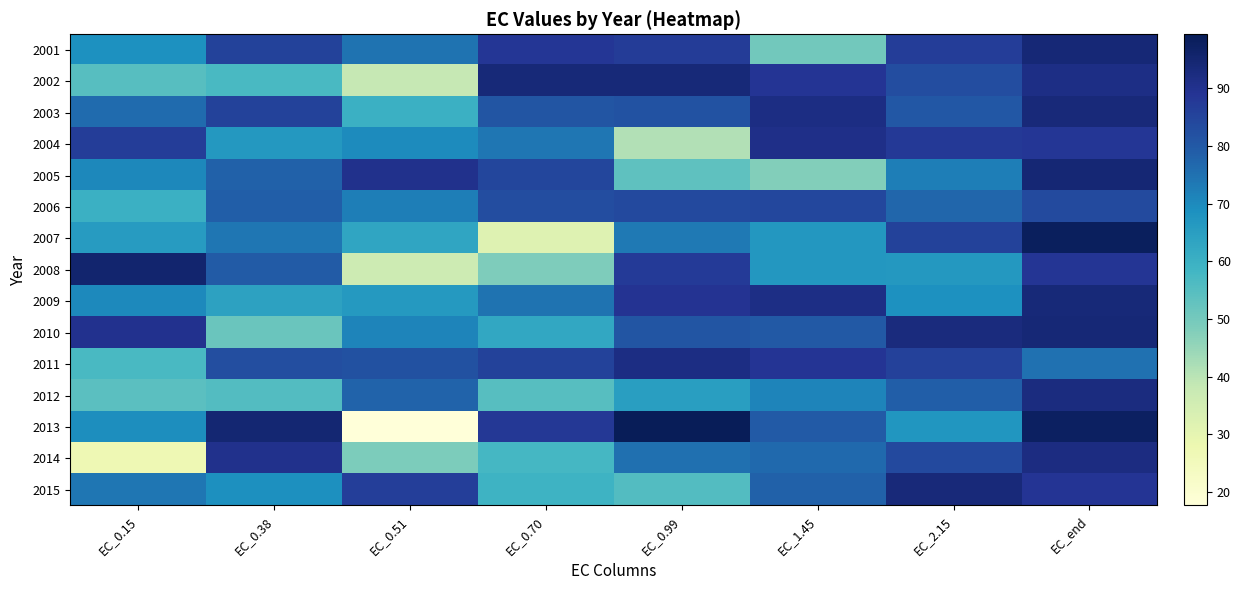

Reading left to right, extract all data points from this chart.

2001: EC_0.15=68.7	EC_0.38=85.4	EC_0.51=74.8	EC_0.70=88.4	EC_0.99=87.0	EC_1.45=50.5	EC_2.15=86.8	EC_end=94.2
2002: EC_0.15=54.7	EC_0.38=57.0	EC_0.51=38.3	EC_0.70=93.7	EC_0.99=93.7	EC_1.45=88.9	EC_2.15=83.0	EC_end=91.6
2003: EC_0.15=76.3	EC_0.38=85.5	EC_0.51=60.0	EC_0.70=80.9	EC_0.99=81.8	EC_1.45=91.8	EC_2.15=80.2	EC_end=93.6
2004: EC_0.15=86.7	EC_0.38=66.8	EC_0.51=69.8	EC_0.70=74.2	EC_0.99=41.2	EC_1.45=90.8	EC_2.15=87.6	EC_end=88.5
2005: EC_0.15=70.6	EC_0.38=78.1	EC_0.51=90.4	EC_0.70=84.5	EC_0.99=53.7	EC_1.45=47.9	EC_2.15=72.2	EC_end=94.3
2006: EC_0.15=60.0	EC_0.38=78.8	EC_0.51=72.4	EC_0.70=82.9	EC_0.99=84.0	EC_1.45=84.2	EC_2.15=77.0	EC_end=83.6
2007: EC_0.15=65.8	EC_0.38=74.2	EC_0.51=63.0	EC_0.70=31.9	EC_0.99=73.4	EC_1.45=66.8	EC_2.15=85.4	EC_end=98.2
2008: EC_0.15=95.5	EC_0.38=79.3	EC_0.51=36.4	EC_0.70=48.5	EC_0.99=87.3	EC_1.45=66.9	EC_2.15=66.8	EC_end=88.8
2009: EC_0.15=70.0	EC_0.38=64.0	EC_0.51=66.5	EC_0.70=74.5	EC_0.99=89.2	EC_1.45=91.5	EC_2.15=68.4	EC_end=93.8
2010: EC_0.15=89.9	EC_0.38=51.7	EC_0.51=71.2	EC_0.70=62.6	EC_0.99=81.1	EC_1.45=80.1	EC_2.15=92.8	EC_end=94.2
2011: EC_0.15=57.0	EC_0.38=82.8	EC_0.51=81.9	EC_0.70=85.5	EC_0.99=91.8	EC_1.45=89.0	EC_2.15=85.9	EC_end=74.8
2012: EC_0.15=54.3	EC_0.38=55.5	EC_0.51=78.0	EC_0.70=54.9	EC_0.99=65.1	EC_1.45=71.2	EC_2.15=78.9	EC_end=92.5
2013: EC_0.15=69.2	EC_0.38=94.8	EC_0.51=17.6	EC_0.70=88.0	EC_0.99=99.4	EC_1.45=79.6	EC_2.15=67.3	EC_end=97.7
2014: EC_0.15=27.1	EC_0.38=90.2	EC_0.51=48.6	EC_0.70=57.7	EC_0.99=75.3	EC_1.45=76.7	EC_2.15=83.8	EC_end=92.1
2015: EC_0.15=73.9	EC_0.38=69.0	EC_0.51=86.6	EC_0.70=59.4	EC_0.99=55.5	EC_1.45=78.1	EC_2.15=93.5	EC_end=88.8